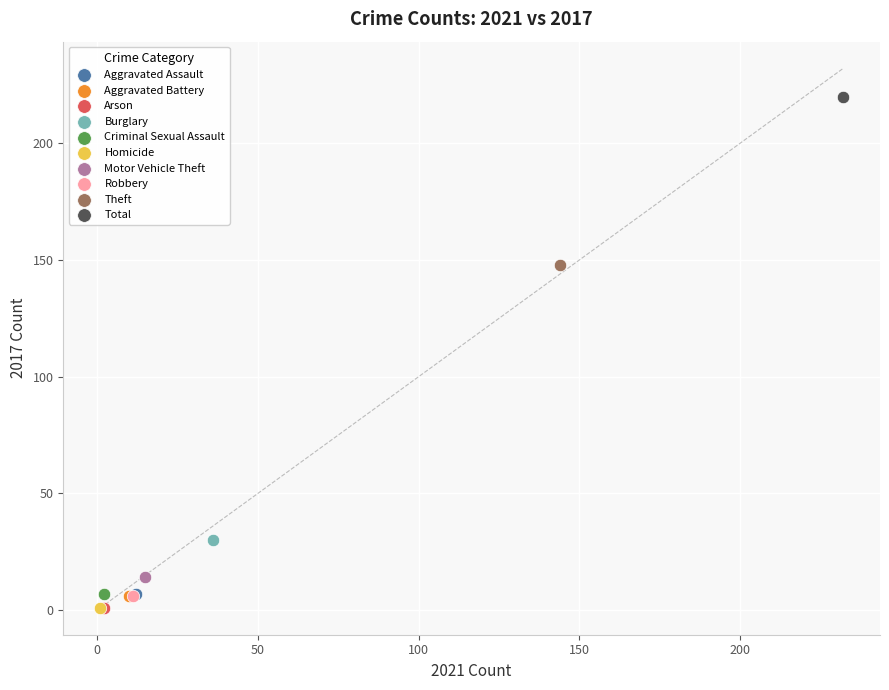

What are all the series names shown in the legend?

Aggravated Assault, Aggravated Battery, Arson, Burglary, Criminal Sexual Assault, Homicide, Motor Vehicle Theft, Robbery, Theft, Total